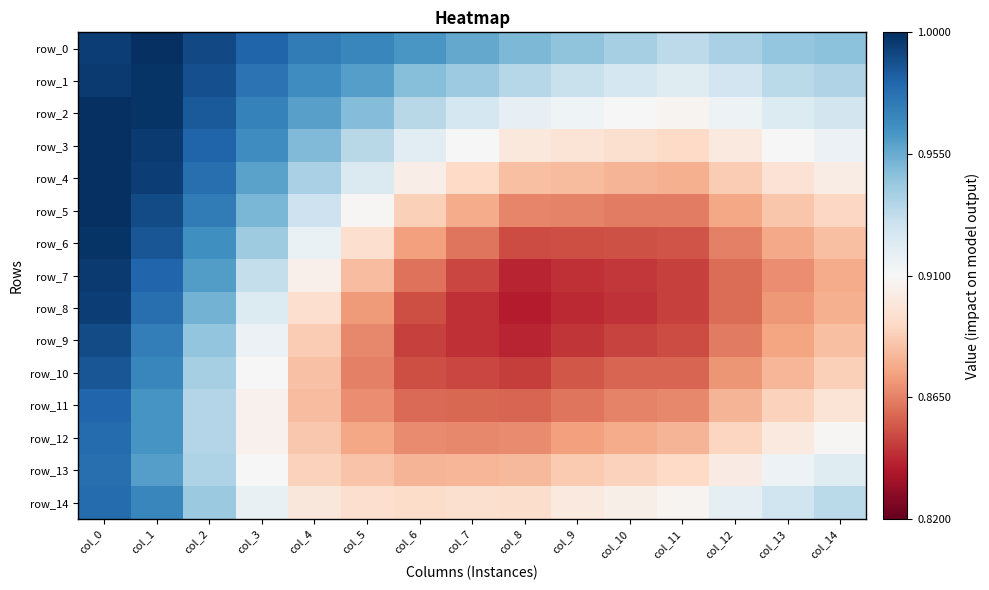

Which category has the highest value in the row_3 series?

col_0